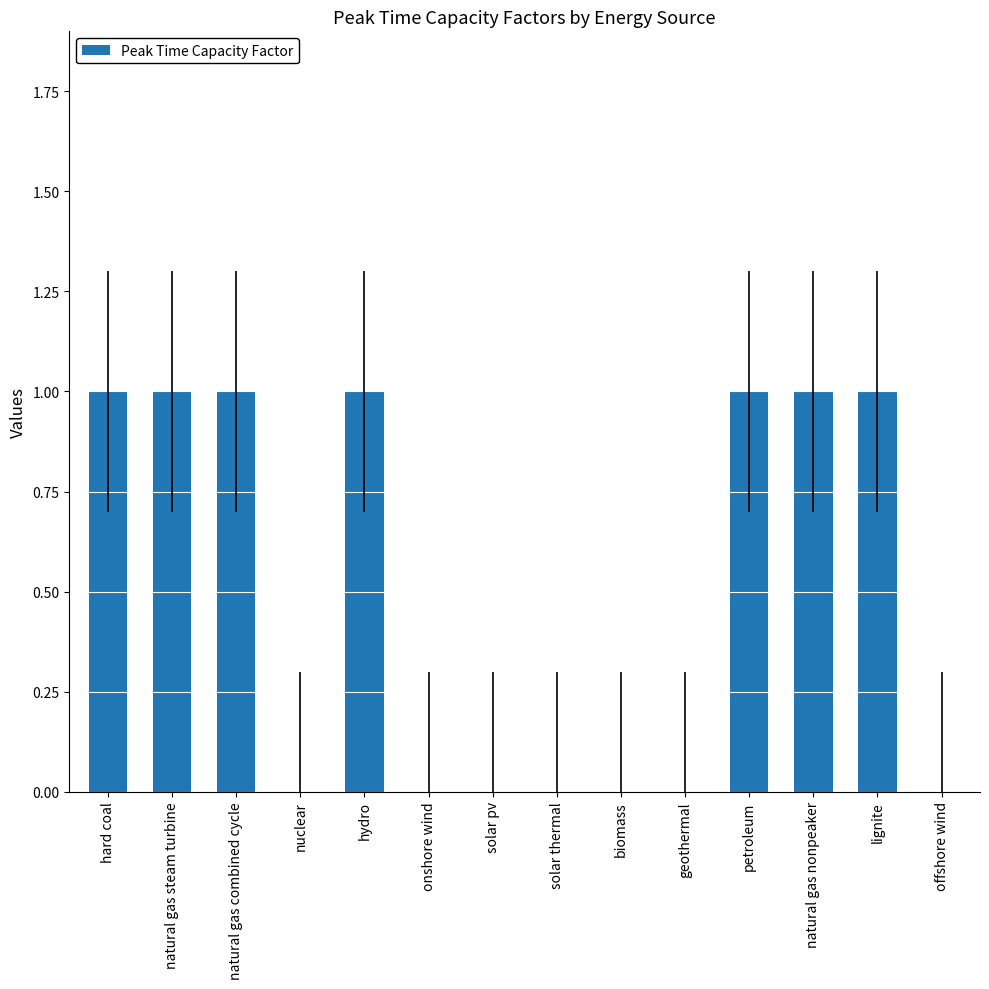

Which has a higher value, hydro or solar pv?

hydro